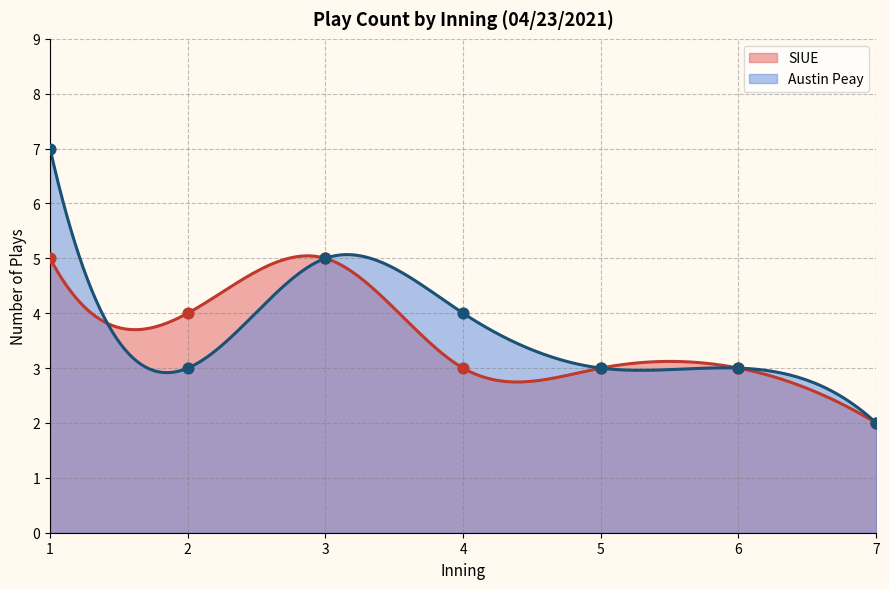

What is the minimum value for SIUE?

2.0